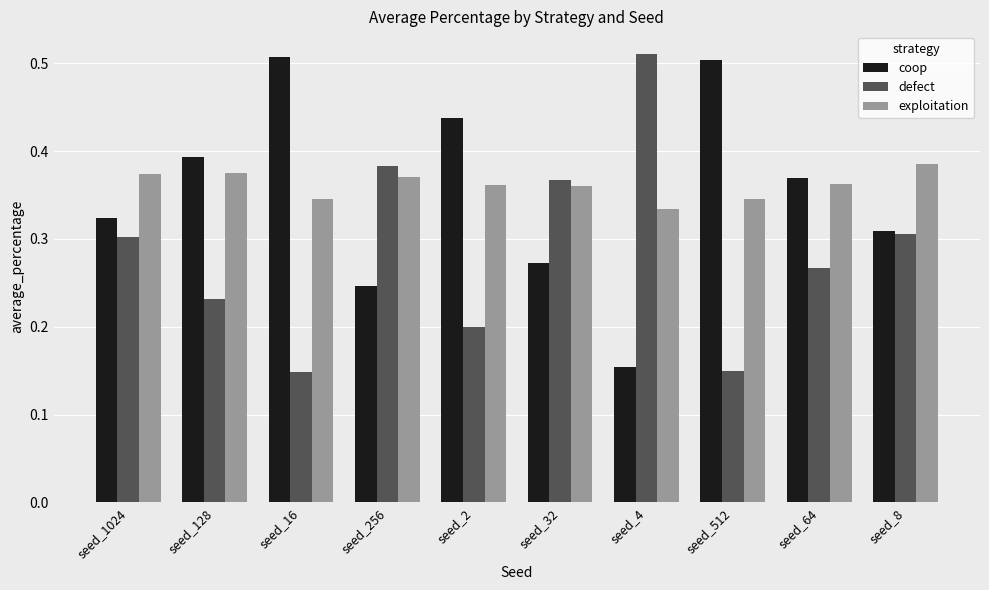

What is the total value across all series at seed_512?

1.0